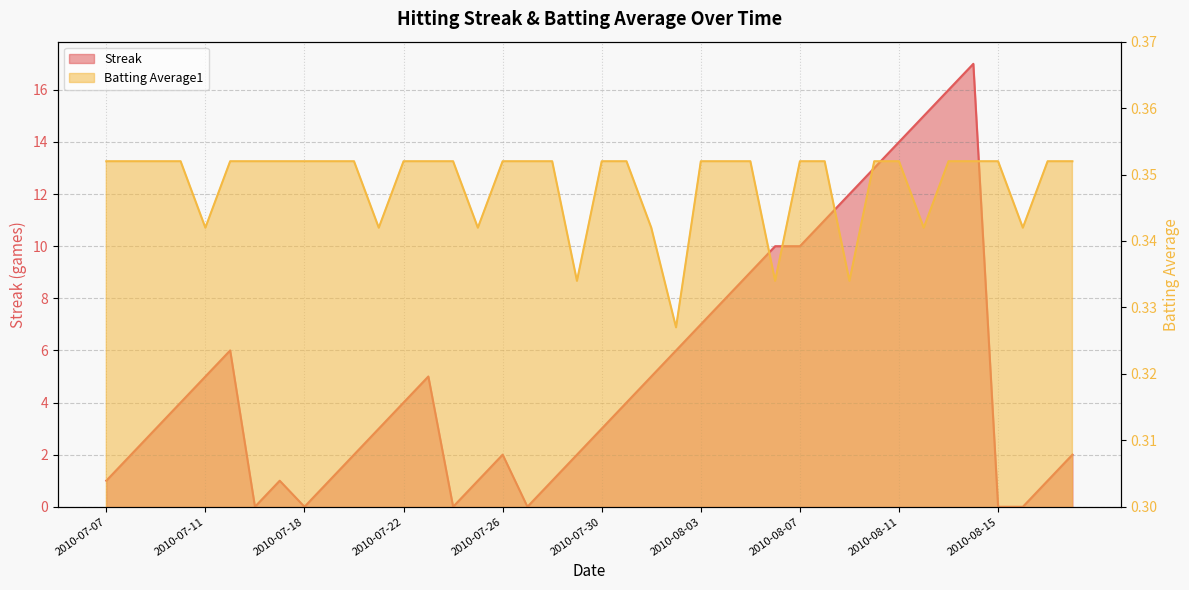

At which label does Streak reach its minimum?

2010-07-16